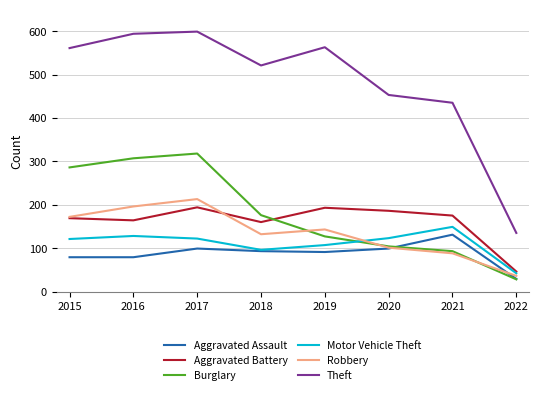

Which series has the largest total across all categories?

Theft